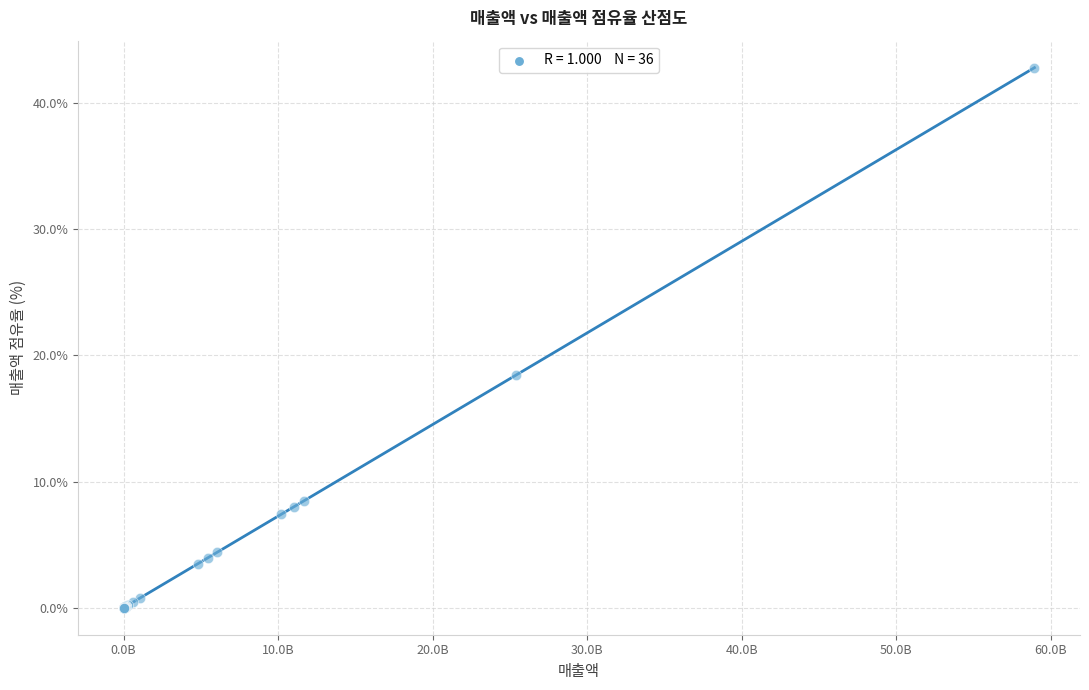

What Y value in the scatter plot is closest to 21?

18.4